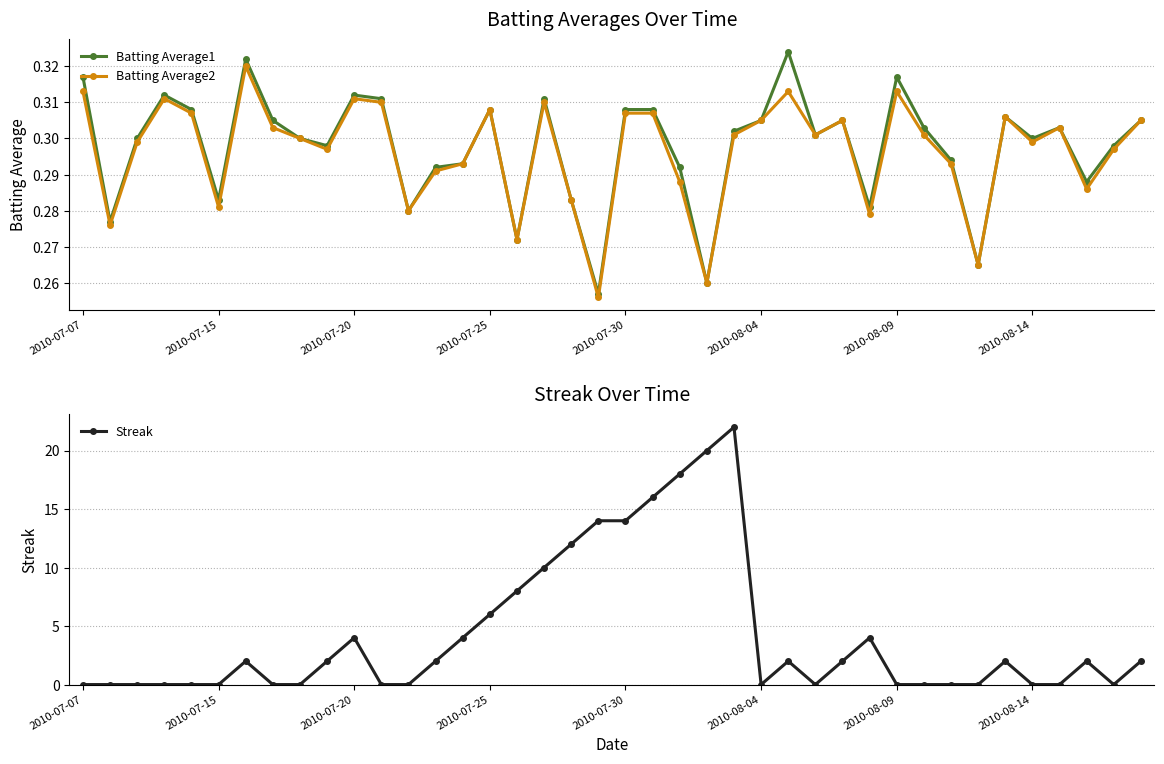

How many interior local valleys does the Batting Average1 series have?

12